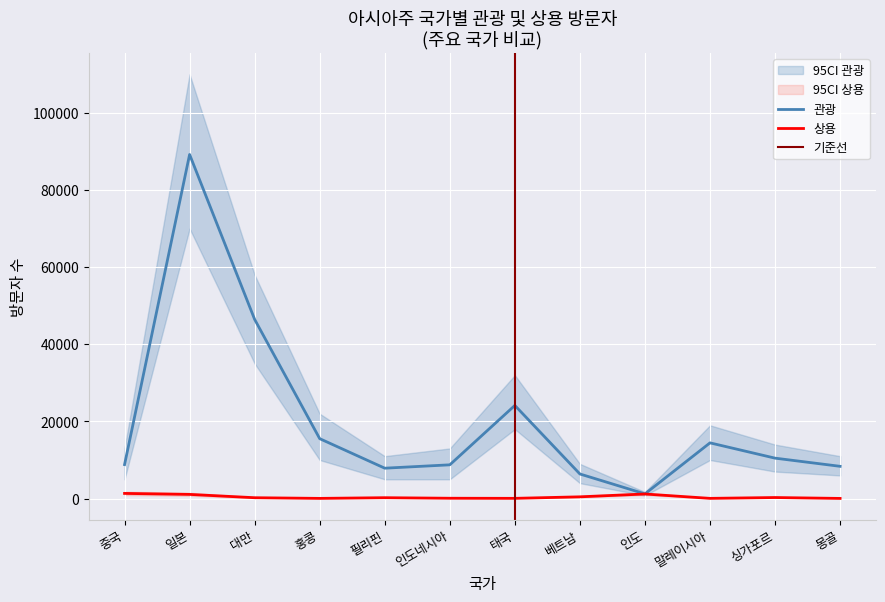

What is the minimum value for 관광?

1217